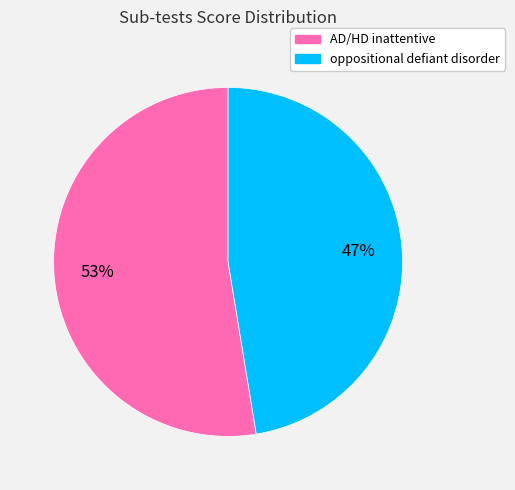

To the nearest percent, what is the average slice percentage?

50%